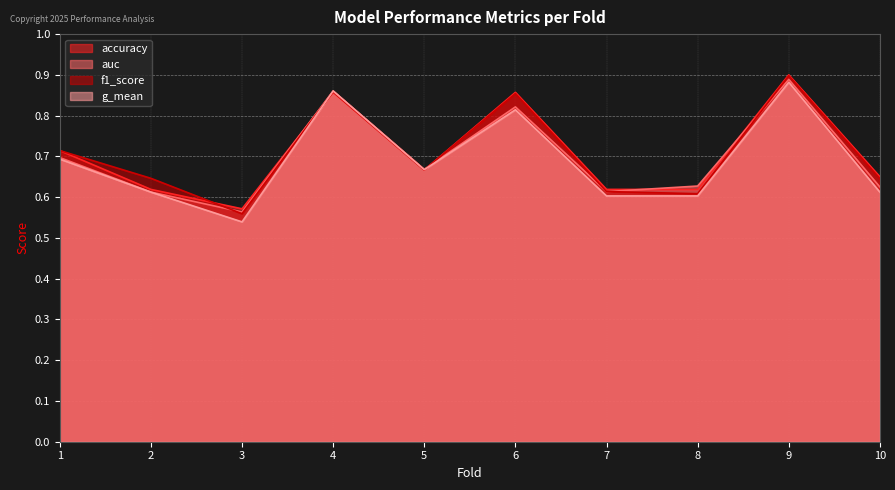

Reading left to right, list all the values displayed in this chart.

accuracy: 1=0.7	2=0.6	3=0.6	4=0.9	5=0.7	6=0.9	7=0.6	8=0.6	9=0.9	10=0.7
auc: 1=0.7	2=0.6	3=0.6	4=0.9	5=0.7	6=0.8	7=0.6	8=0.6	9=0.9	10=0.6
f1_score: 1=0.7	2=0.6	3=0.6	4=0.9	5=0.7	6=0.9	7=0.6	8=0.6	9=0.9	10=0.6
g_mean: 1=0.7	2=0.6	3=0.5	4=0.9	5=0.7	6=0.8	7=0.6	8=0.6	9=0.9	10=0.6